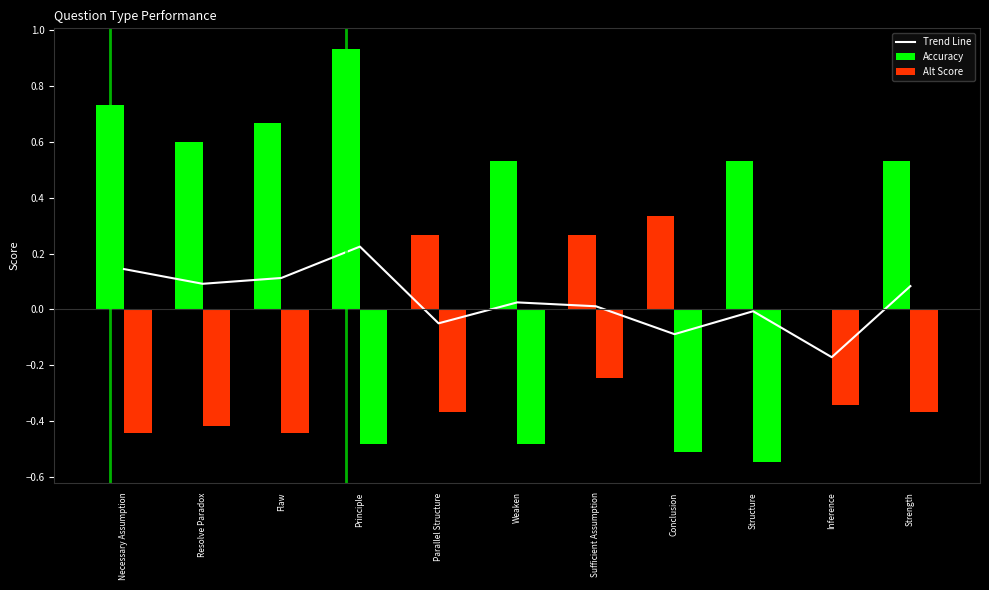

Reading right to left, transcribe all the data shown in this chart.

Trend Line: Strength=0.1	Inference=-0.2	Structure=-0.0	Conclusion=-0.1	Sufficient Assumption=0.0	Weaken=0.0	Parallel Structure=-0.0	Principle=0.2	Flaw=0.1	Resolve Paradox=0.1	Necessary Assumption=0.1
Accuracy: Strength=0.5	Inference=0.0	Structure=0.5	Conclusion=0.3	Sufficient Assumption=0.3	Weaken=0.5	Parallel Structure=0.3	Principle=0.9	Flaw=0.7	Resolve Paradox=0.6	Necessary Assumption=0.7
Alt Score: Strength=-0.4	Inference=-0.3	Structure=-0.5	Conclusion=-0.5	Sufficient Assumption=-0.2	Weaken=-0.5	Parallel Structure=-0.4	Principle=-0.5	Flaw=-0.4	Resolve Paradox=-0.4	Necessary Assumption=-0.4